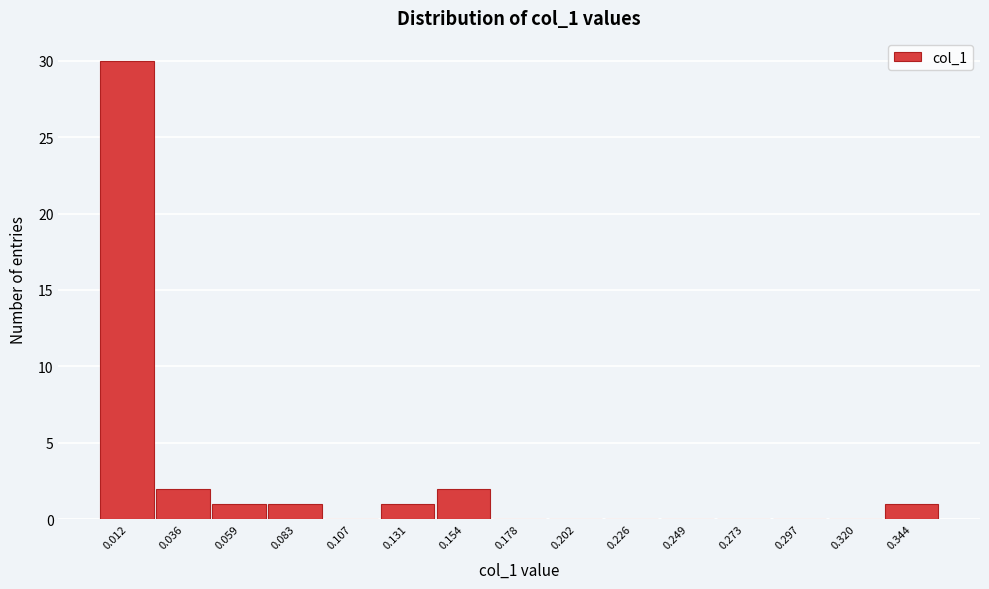

Which range on the x-axis has the tallest bar?

0.000 to 0.025